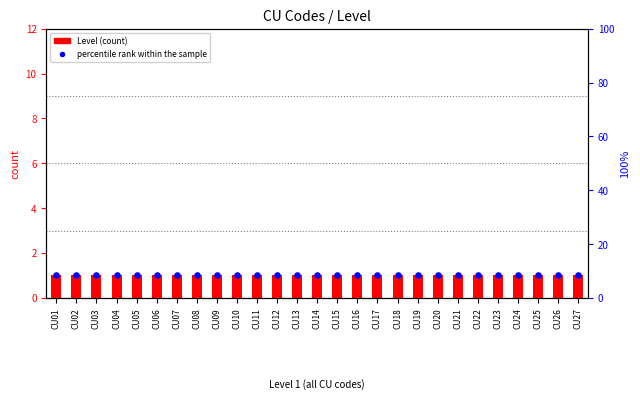

What is the total value across all series at CU17?

9.3